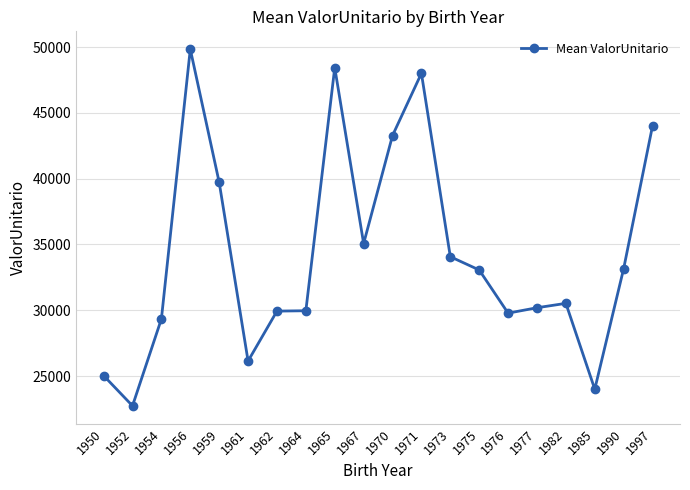

True or false: the data shows 26143.2 at 1961.

True